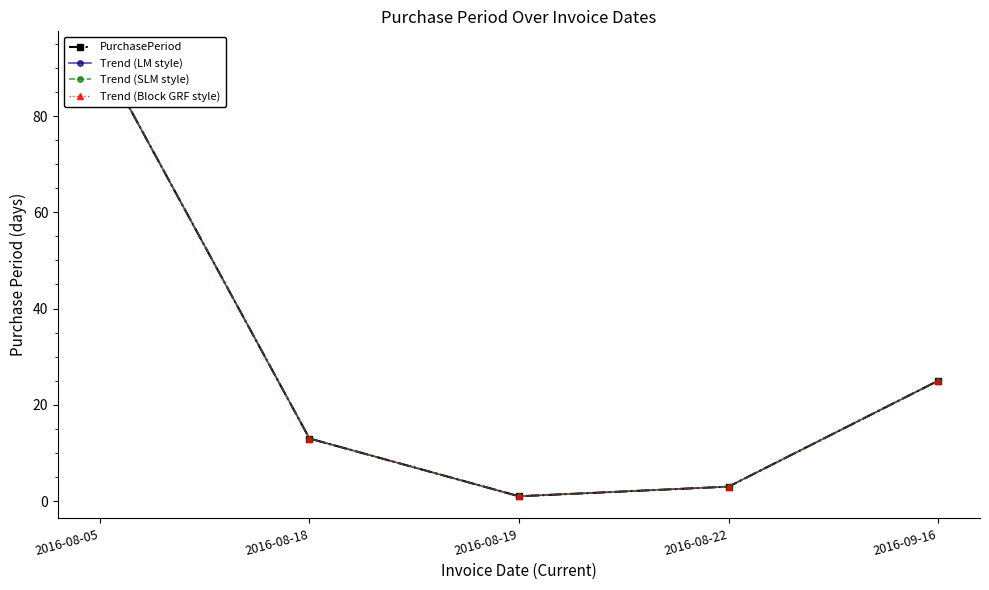

At 2016-08-19, list the series in order from smallest to largest.

PurchasePeriod, Trend (LM style), Trend (SLM style), Trend (Block GRF style)